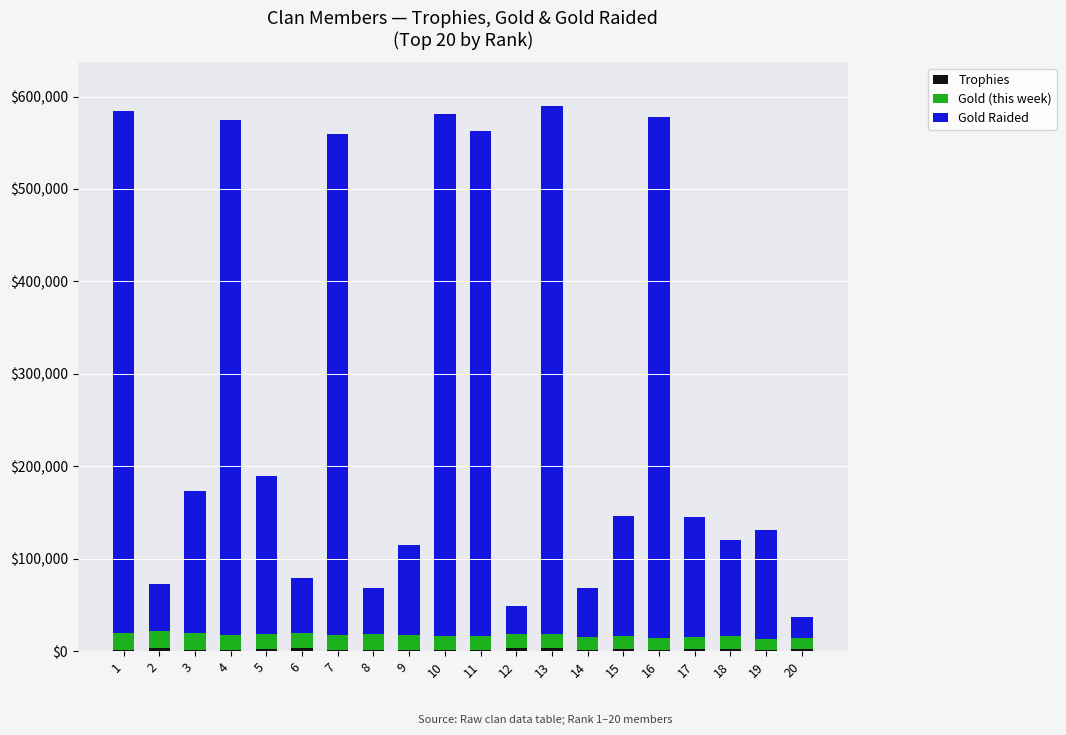

Does the chart contain stacked bars?

Yes